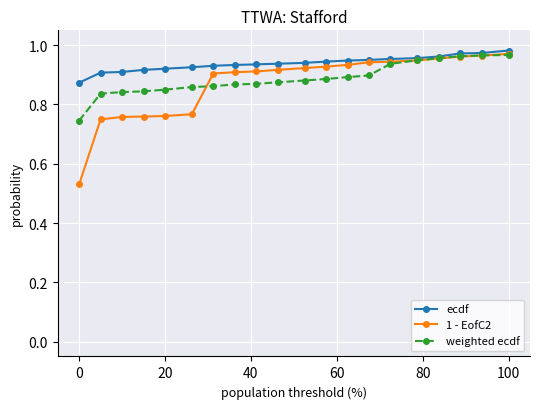

Count the ecdf values in the range 0 to 1.

20